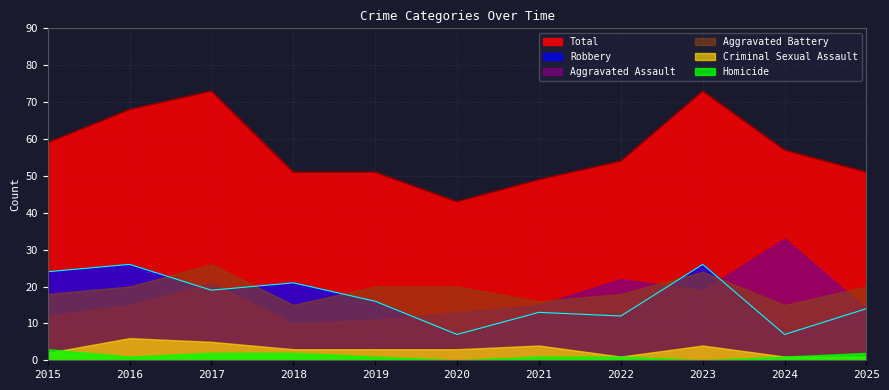

True or false: Robbery and Criminal Sexual Assault intersect in this chart.

False